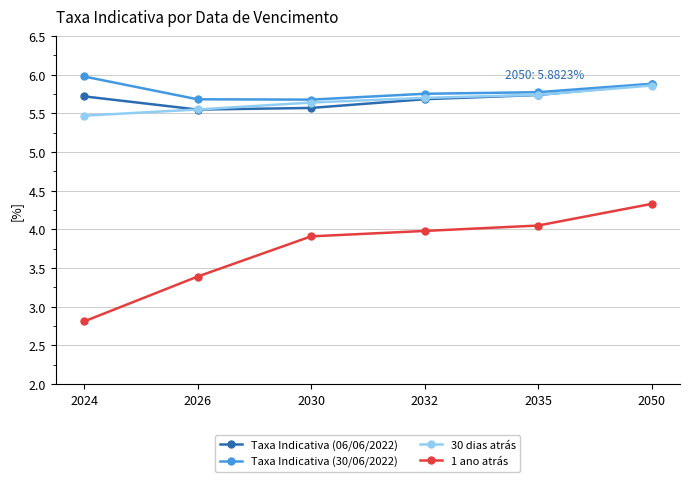

What is the total value across all series at 2035?

21.3